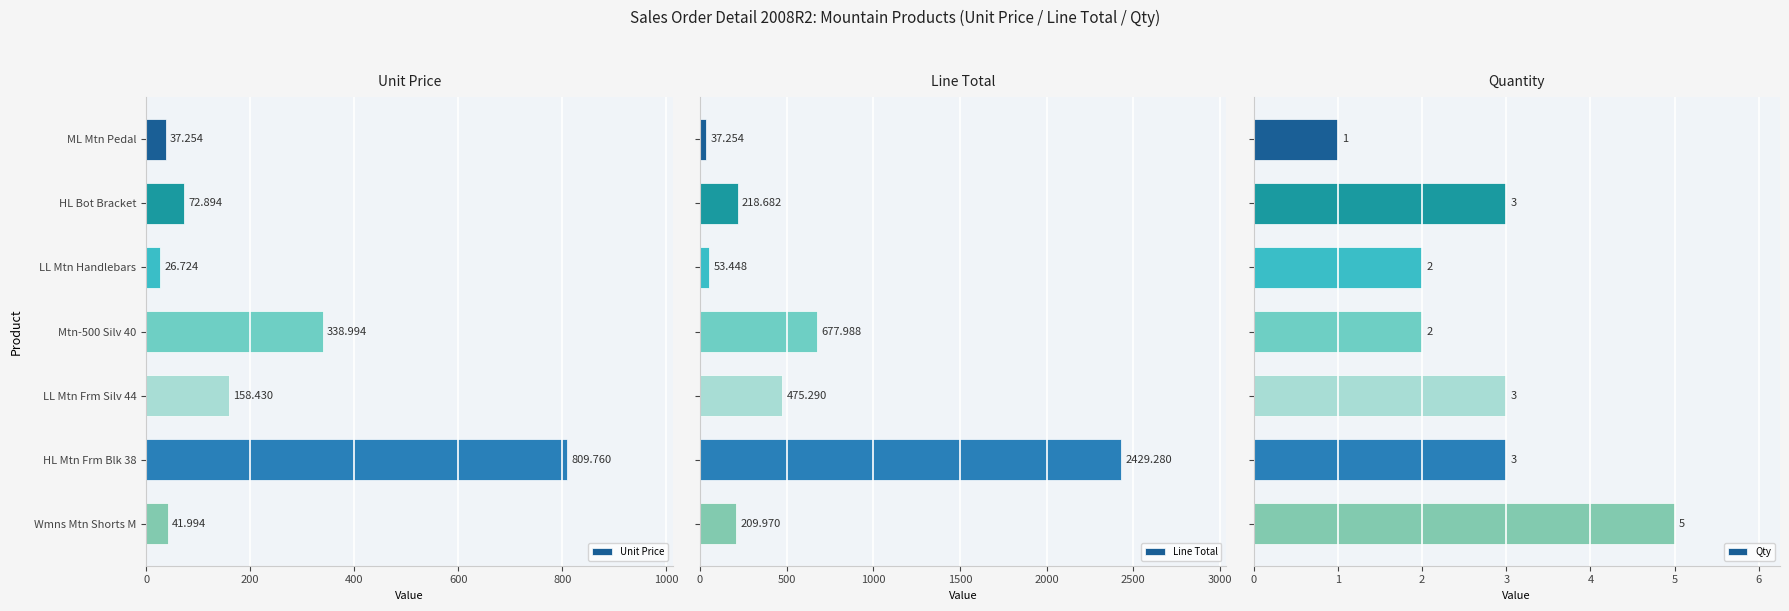

What is the value of the Line Total bar at the 7th from the left?

210.0